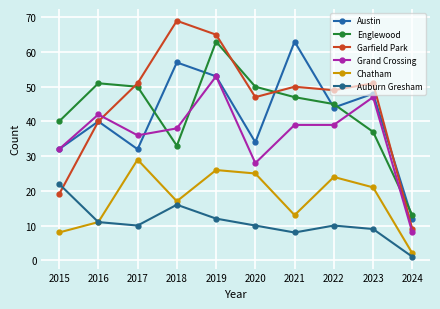

Count the number of categories in the chart.

10